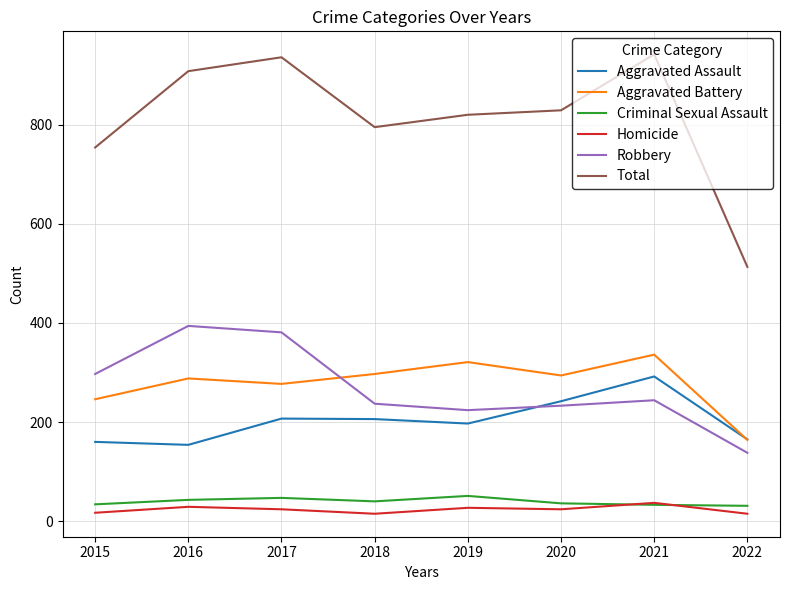

Is it true that Homicide equals 24 at 2017?

True